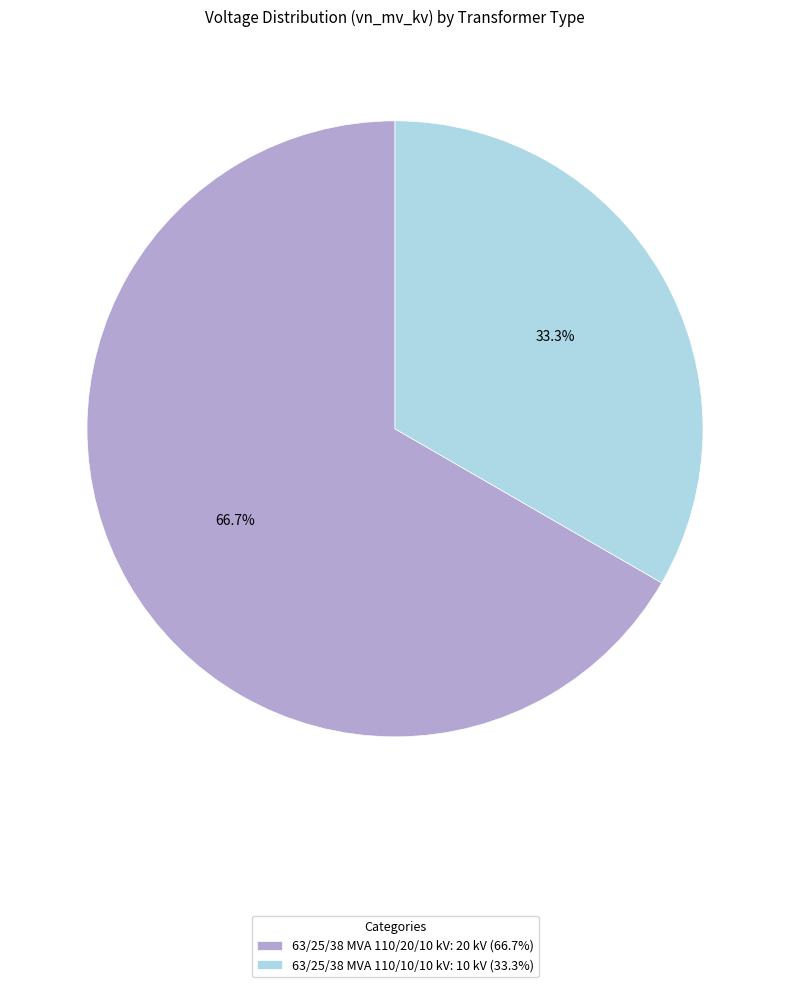

How many slices are in this pie chart?

2